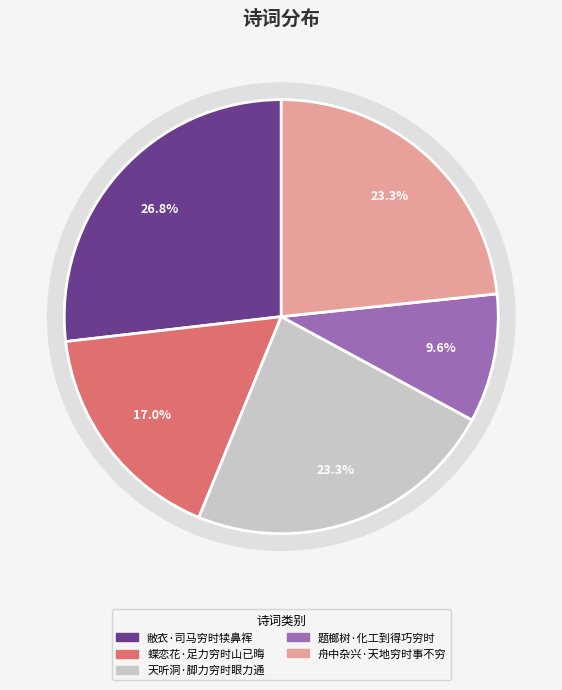

How many slices are in this pie chart?

5